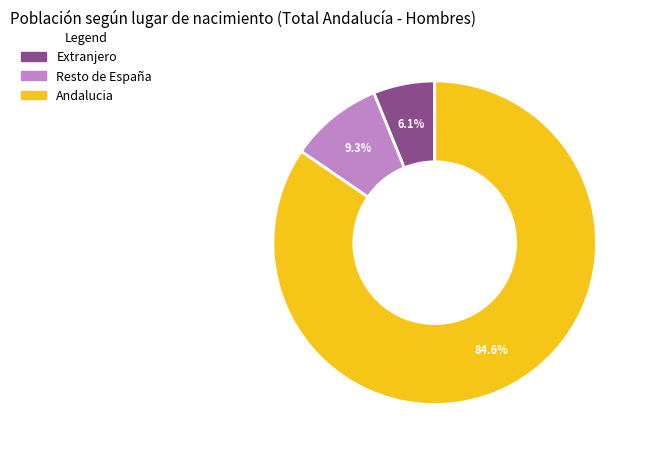

Which category has the biggest portion of the pie?

Andalucia